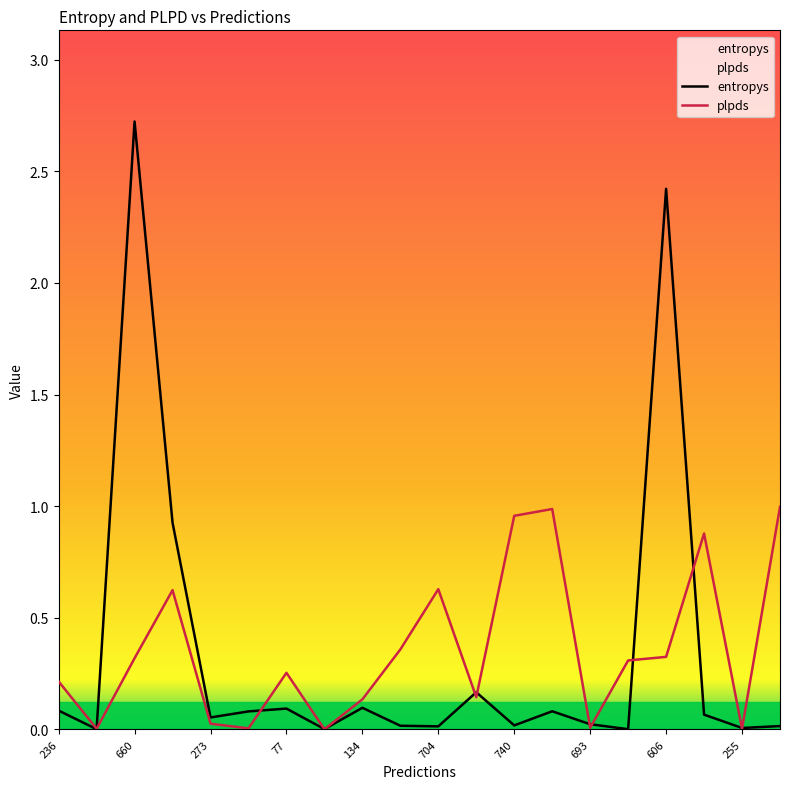

True or false: entropys has more than 0 points higher than both neighbors.

True